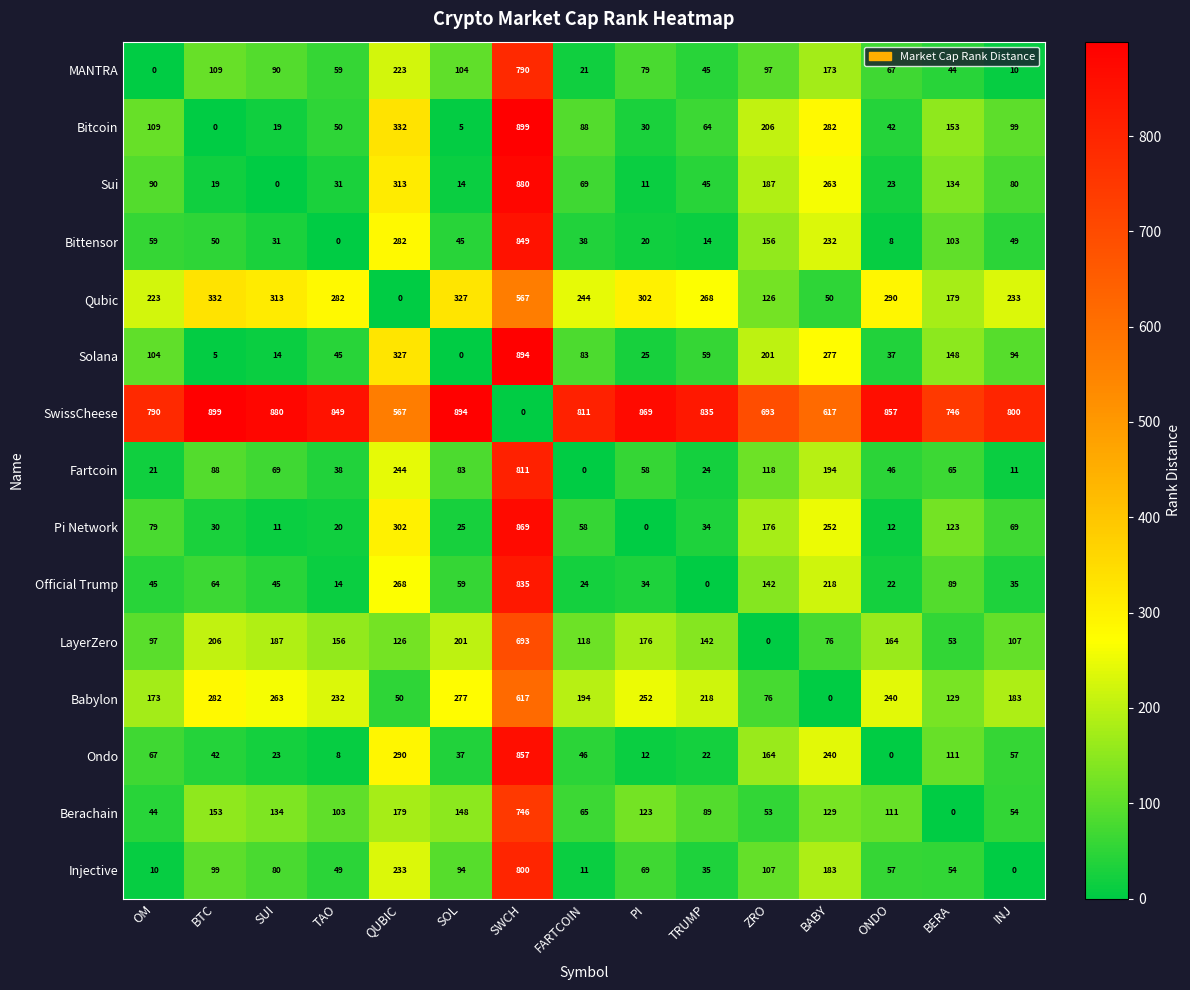

What is the total value across all series at SWCH?

11107